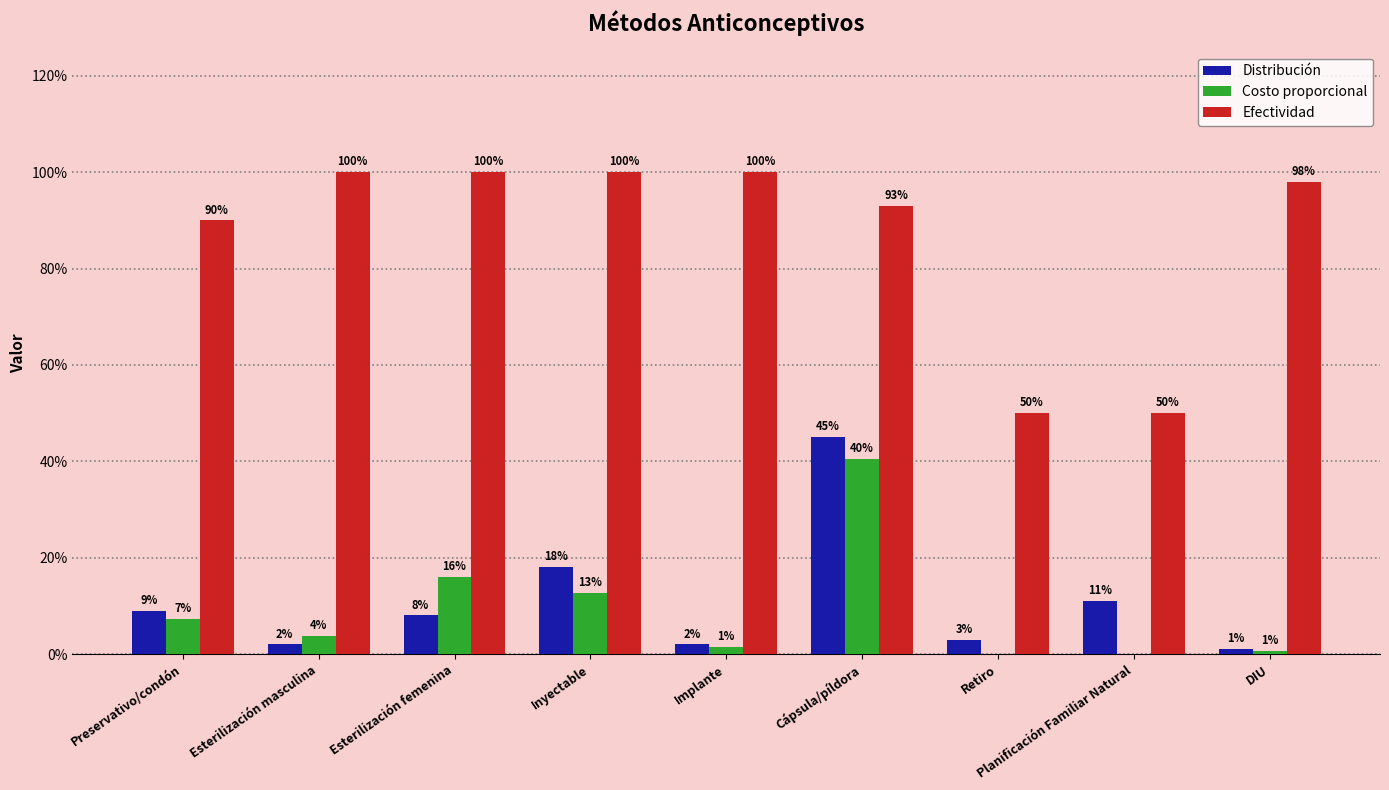

What are all the series names shown in the legend?

Distribución, Costo proporcional, Efectividad